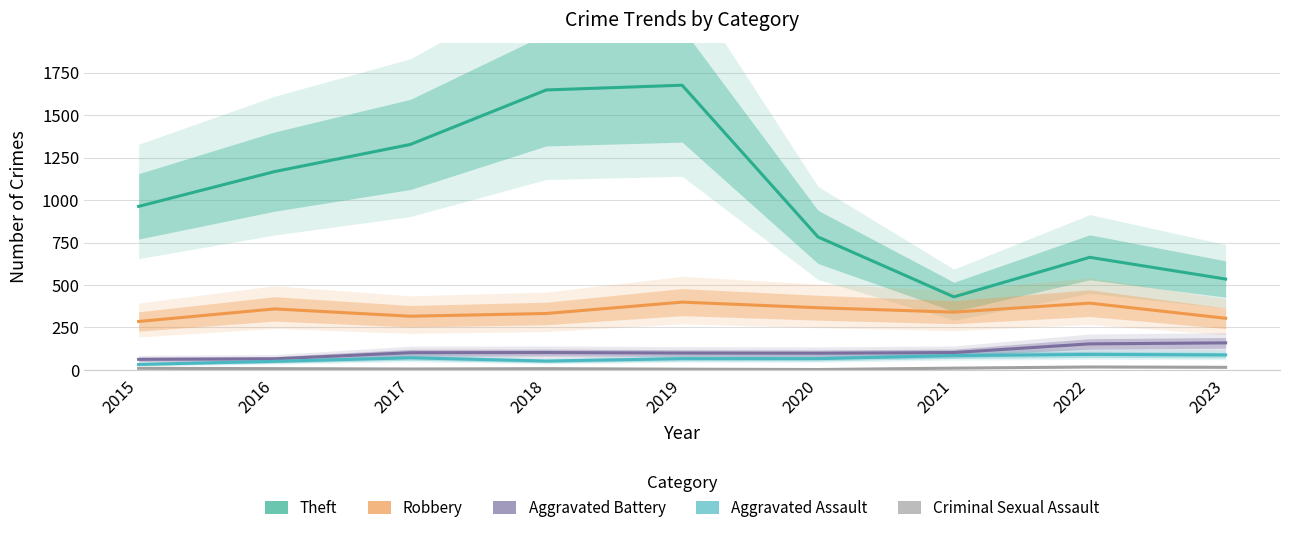

What is the sum of all Criminal Sexual Assault values?

76